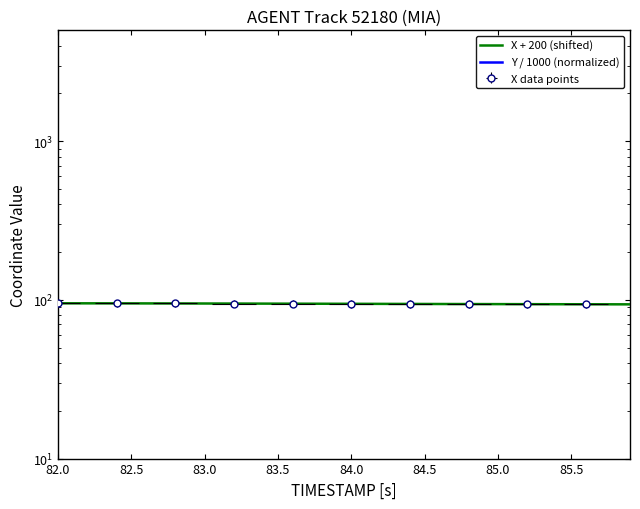

What is the approximate value of Y / 1000 (normalized) at 85.0?

4.0